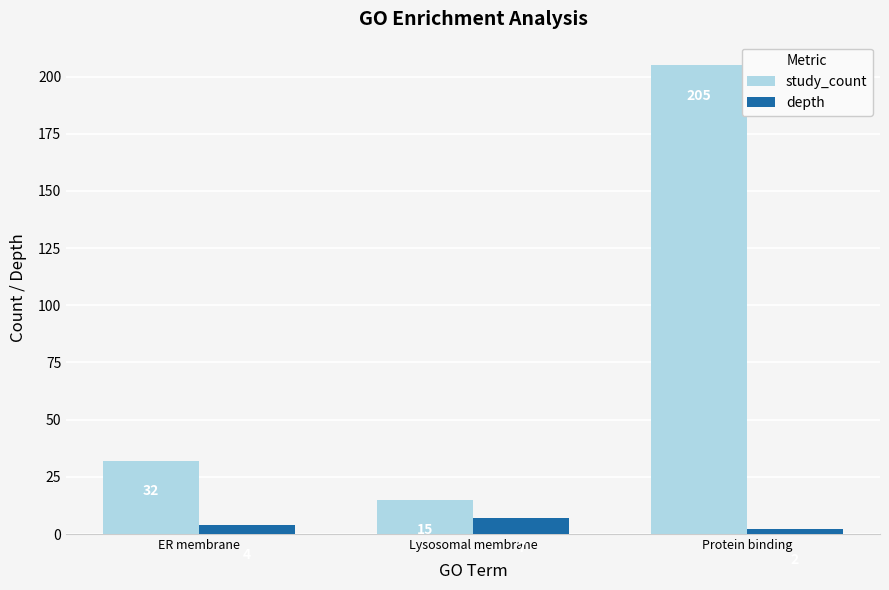

Which category has the lowest value across all series?

Protein binding